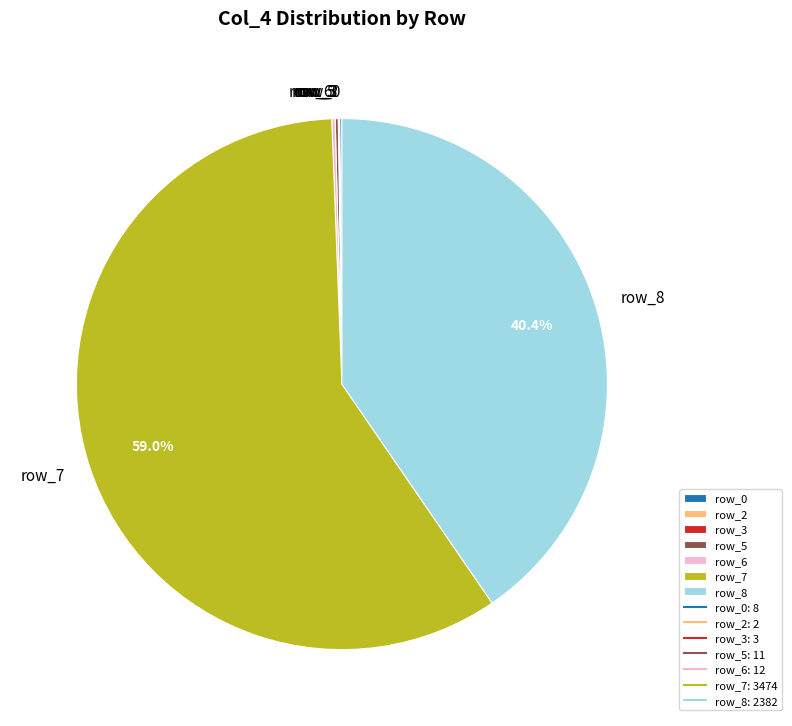

Which category accounts for the majority?

row_7